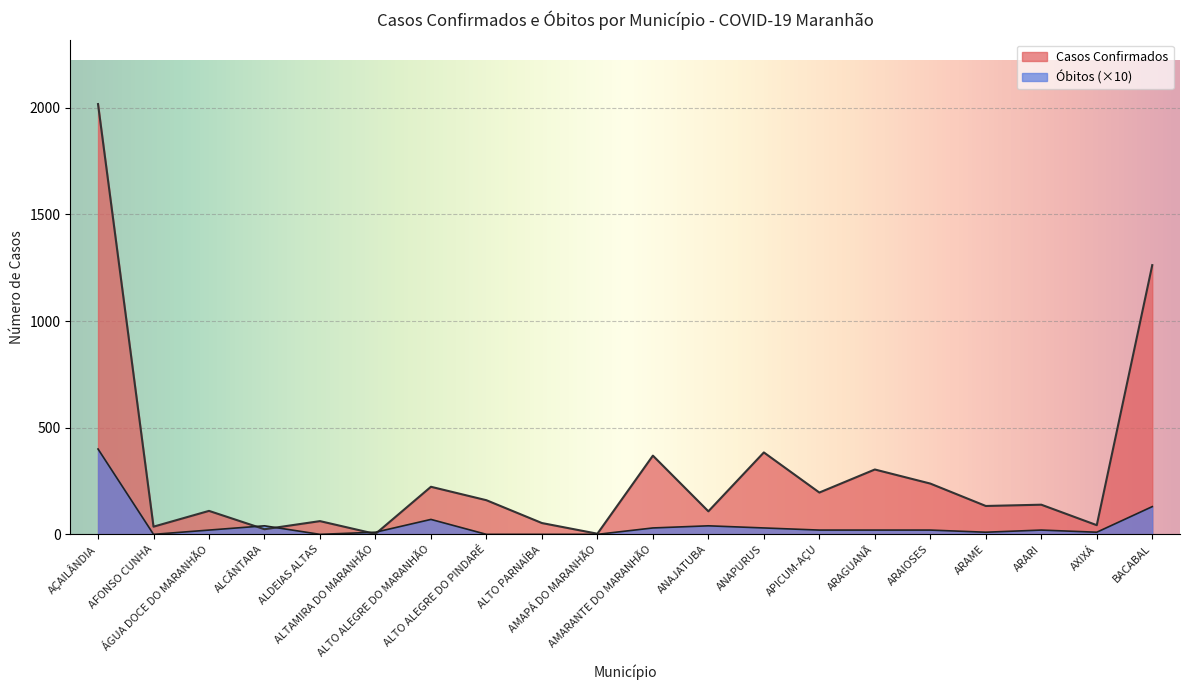

What is the difference between the maximum and minimum values in the Óbitos series?

400